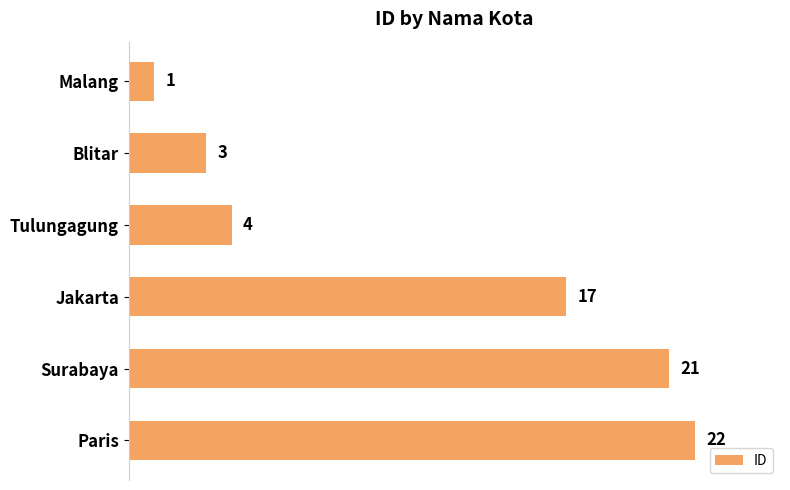

List the labels in order of value, largest first.

Paris, Surabaya, Jakarta, Tulungagung, Blitar, Malang